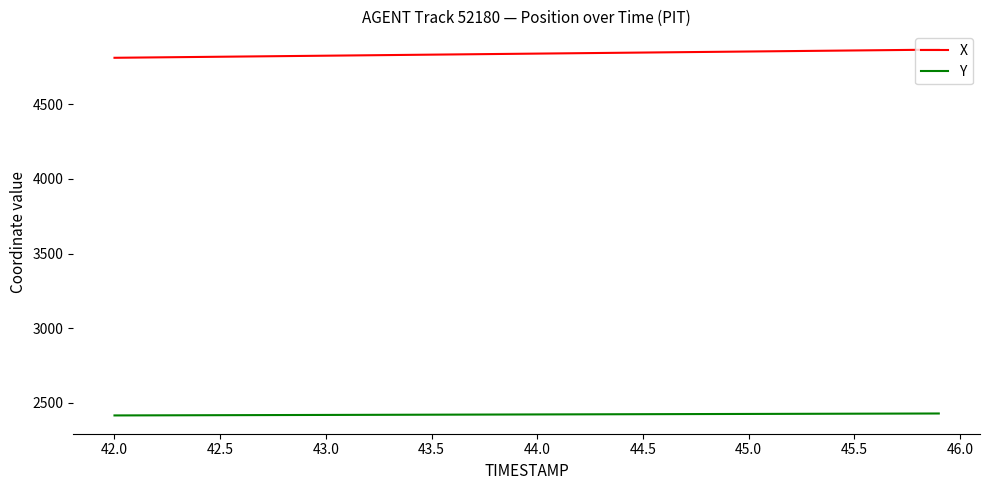

Does the chart display data point markers on the line(s)?

No